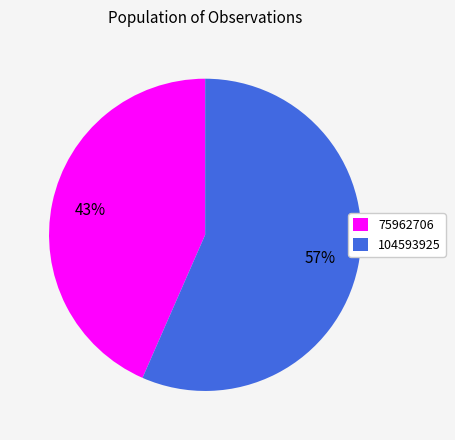

Which slice is the smallest?

75962706